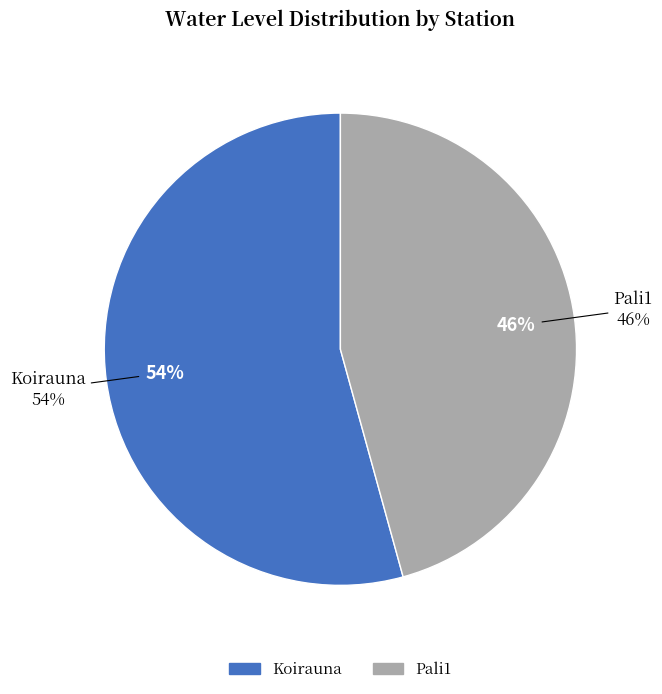

Is there any slice that represents more than half of the pie?

Yes